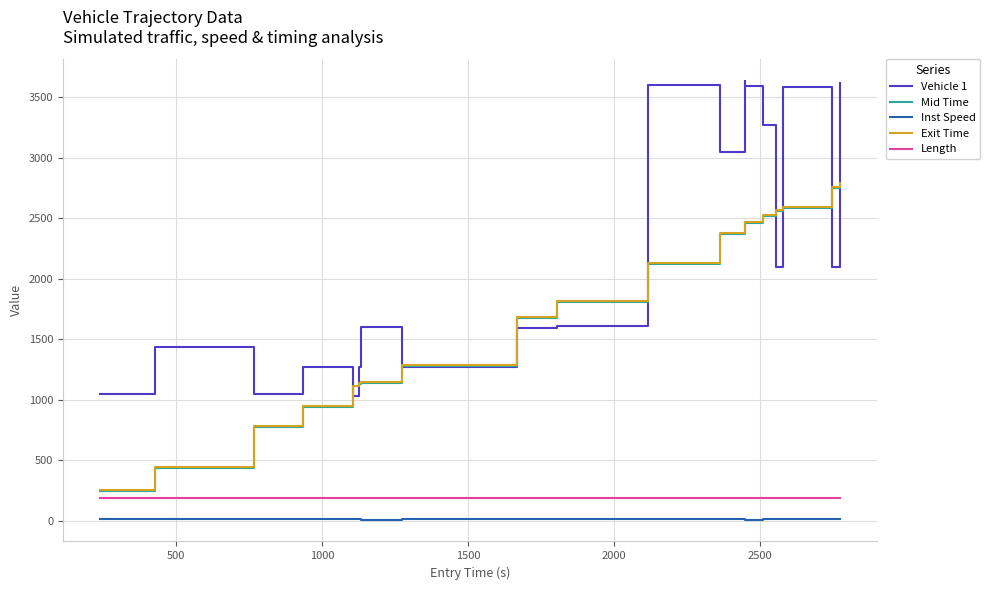

How many lines are shown in the chart?

5